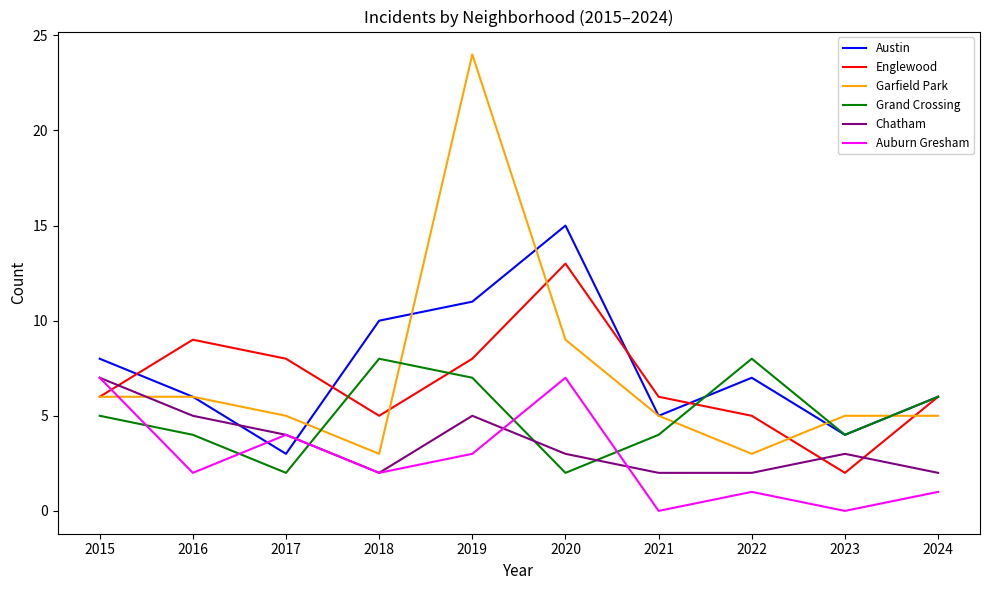

After their last crossing, which series has the higher values: Auburn Gresham or Grand Crossing?

Grand Crossing